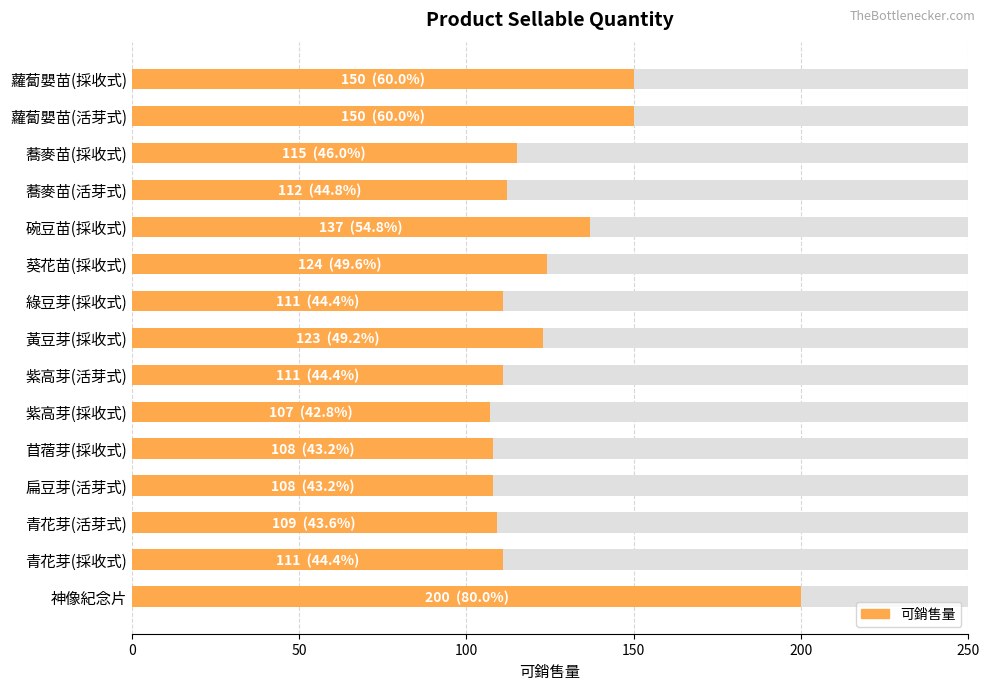

What is the difference between the values at 苜蓿芽(採收式) and 青花芽(活芽式)?

1